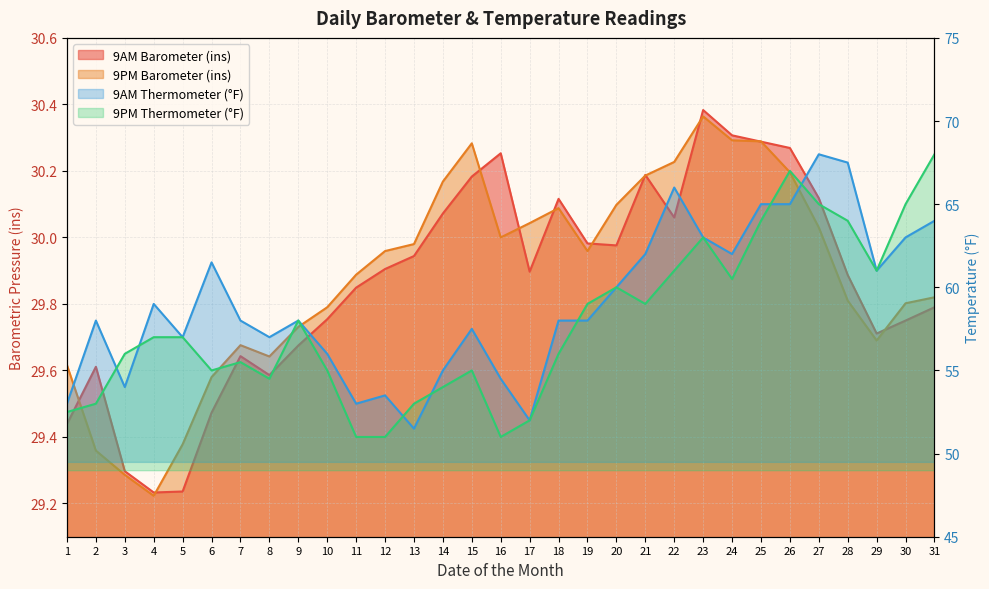

Which has a higher value, 18 or 3?

18